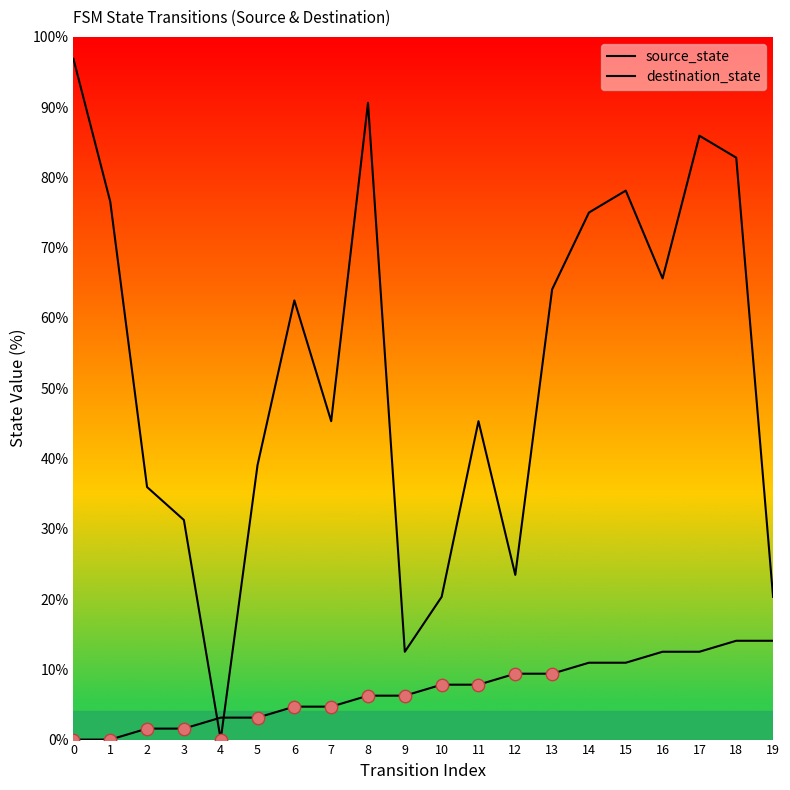

Which series contains the highest Y value?

destination_state